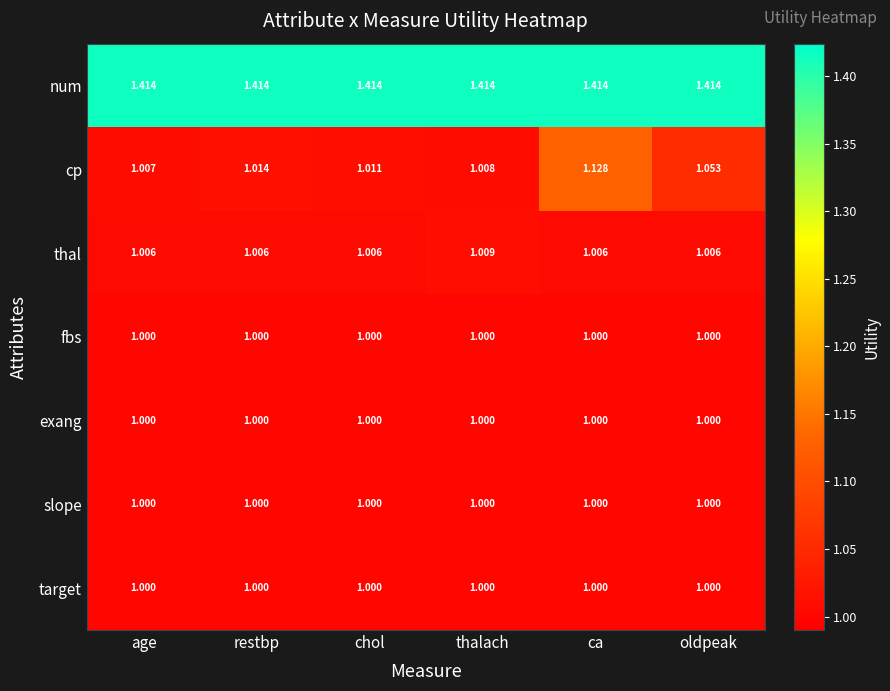

Which series has the largest total across all categories?

num